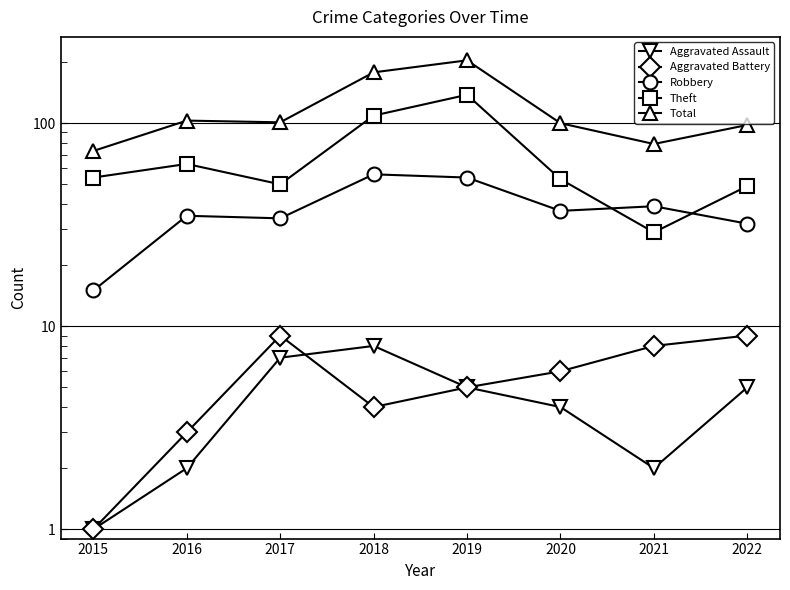

What is the value of the Theft point at the 2nd from the left?

63